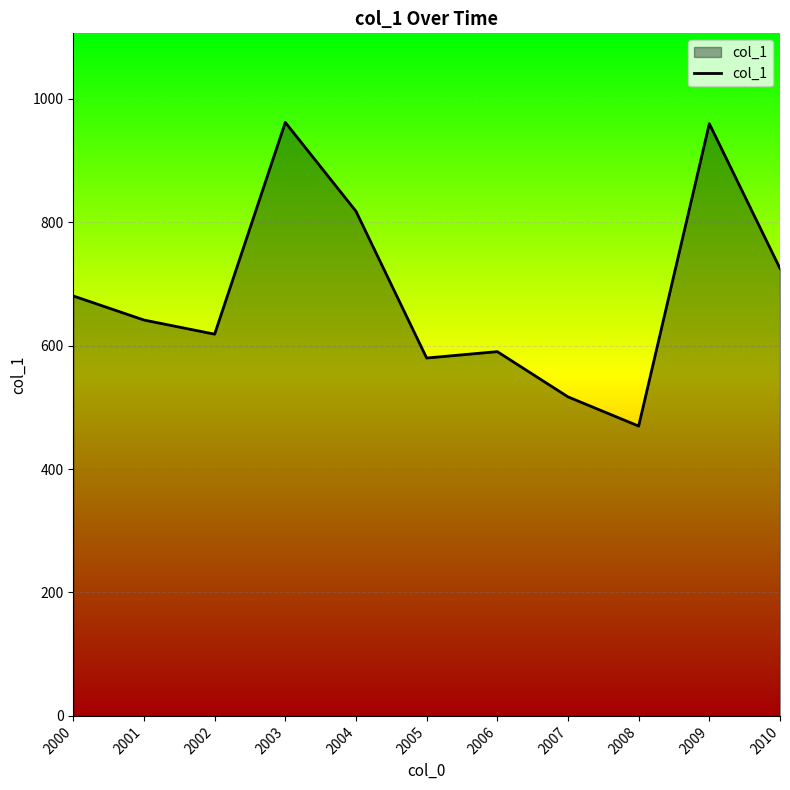

What is the change in value from 2007 to 2009?

+442.6